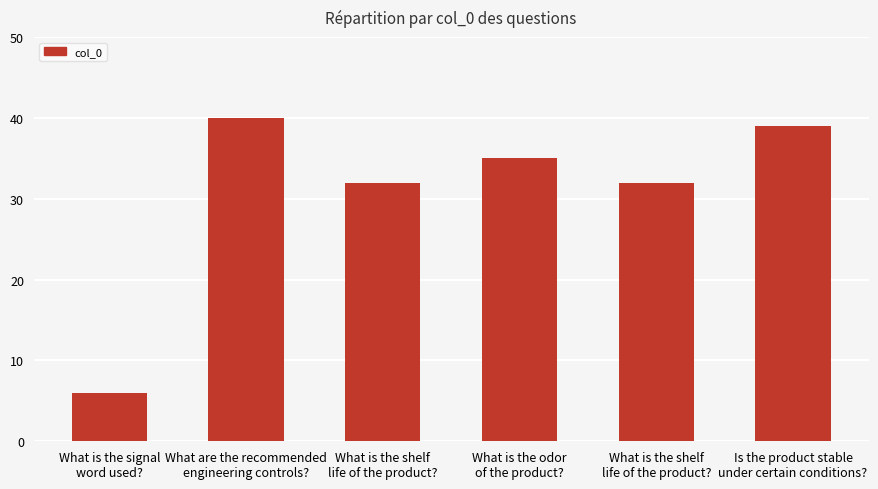

Rank the categories by value from lowest to highest.

What is the signal
word used?, What is the shelf
life of the product?, What is the shelf
life of the product?, What is the odor
of the product?, Is the product stable
under certain conditions?, What are the recommended
engineering controls?